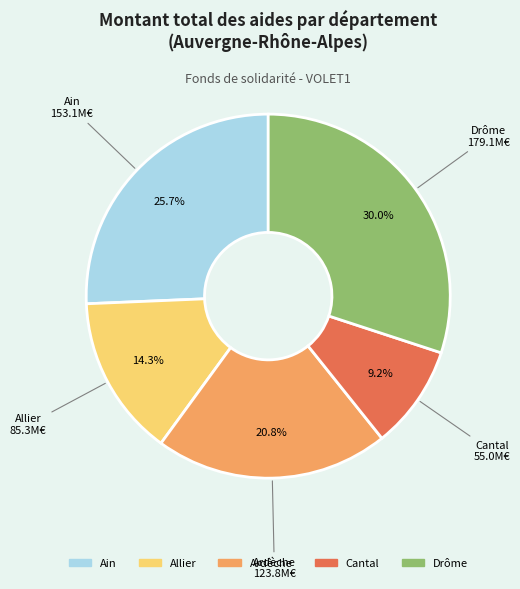

Is there any slice that represents more than half of the pie?

No